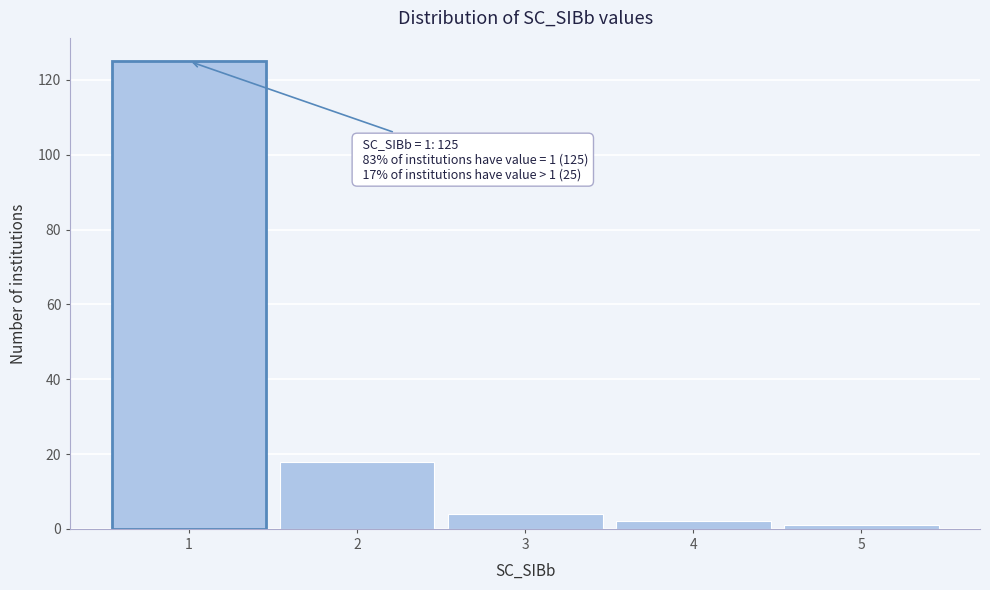

Reading left to right, what are all the values shown in this chart?

125	18	4	2	1